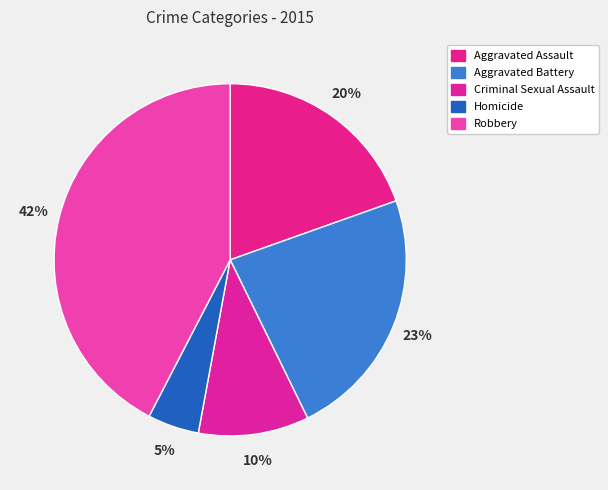

What is the largest slice in the pie chart?

Robbery